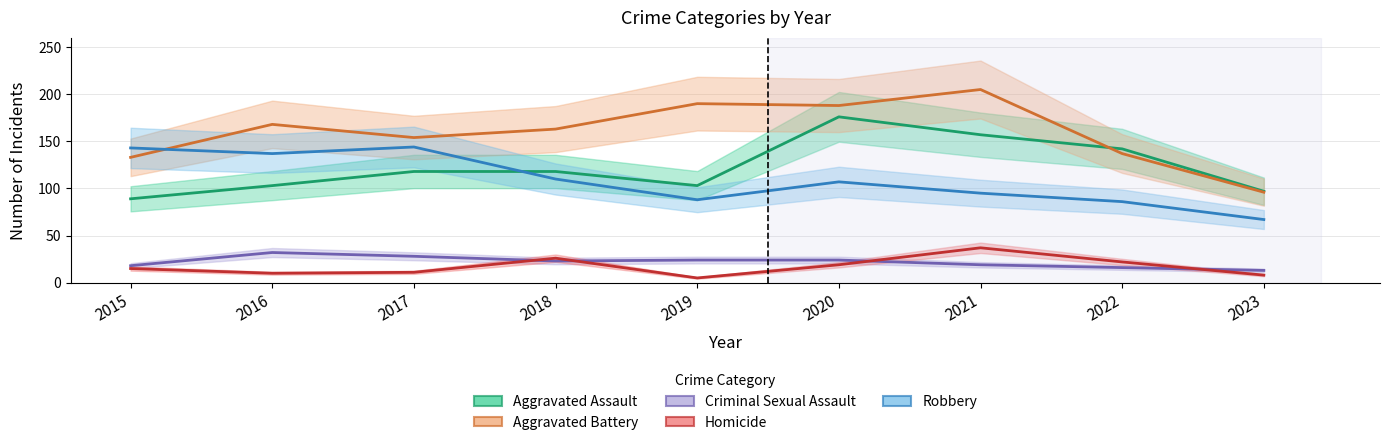

At which category does the chart reach its minimum across all series?

2019